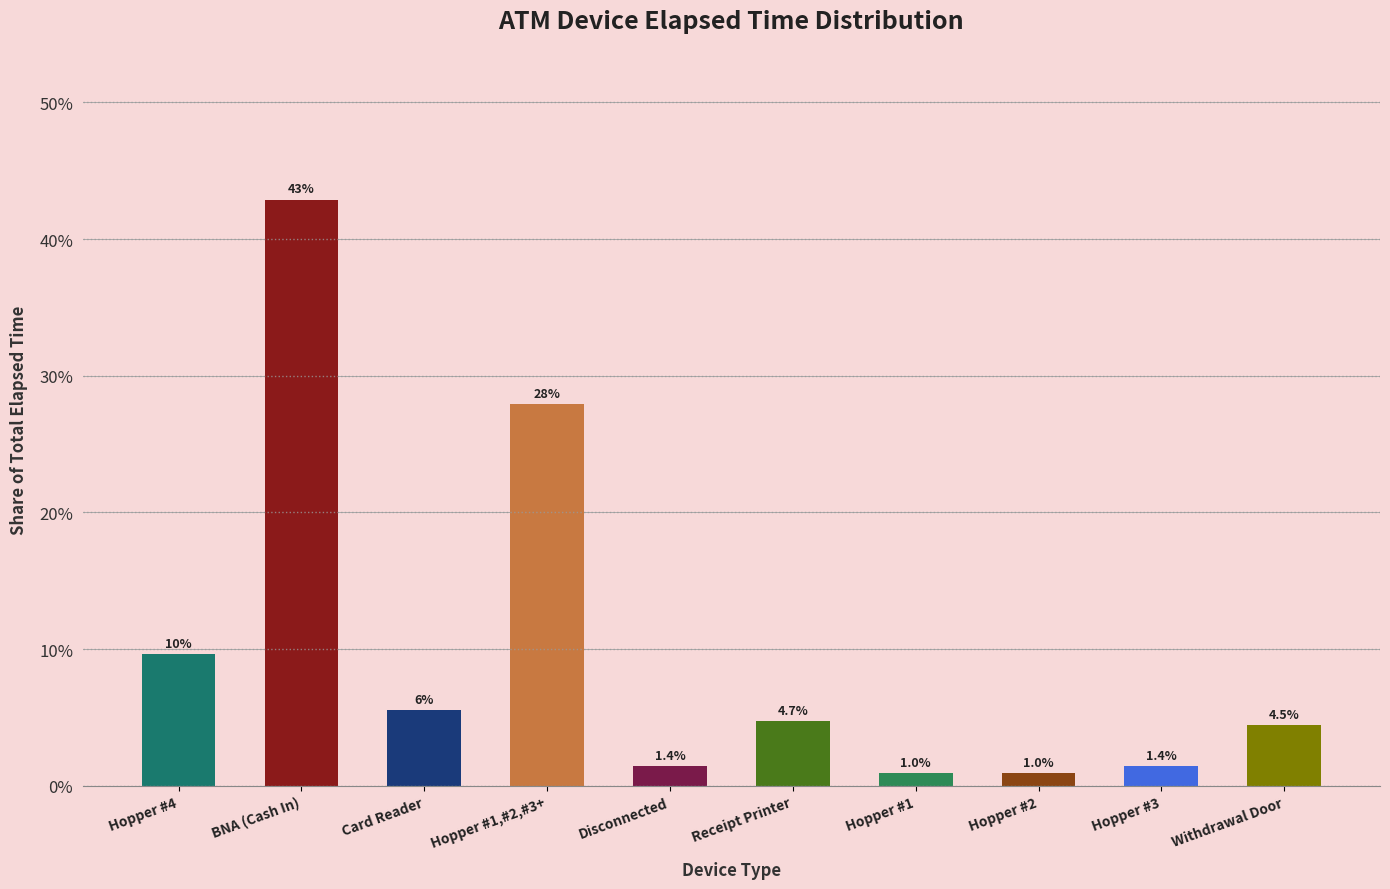

True or false: the data shows 3.2 at Card Reader.

False